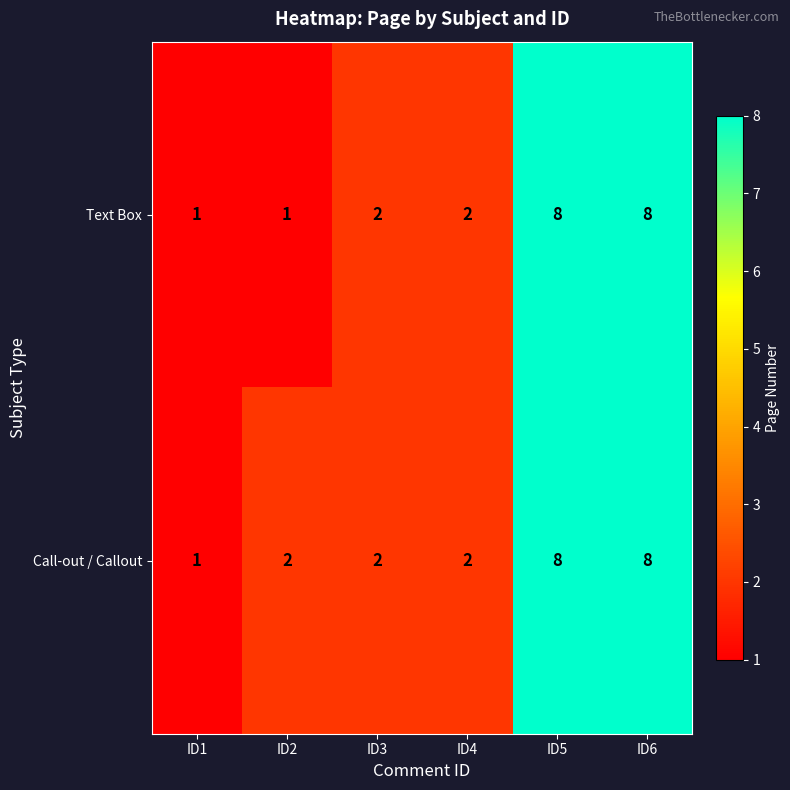

What is the average value of the Text Box series?

4